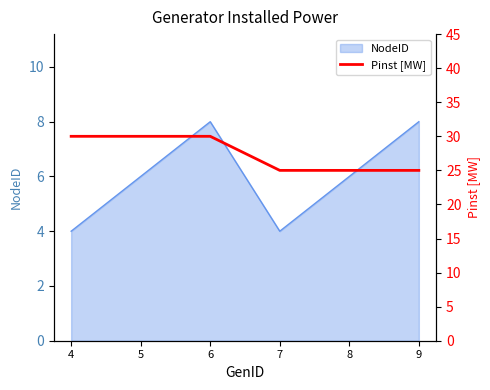

Reading left to right, what are all the values shown in this chart?

4=30	5=30	6=30	7=25	8=25	9=25